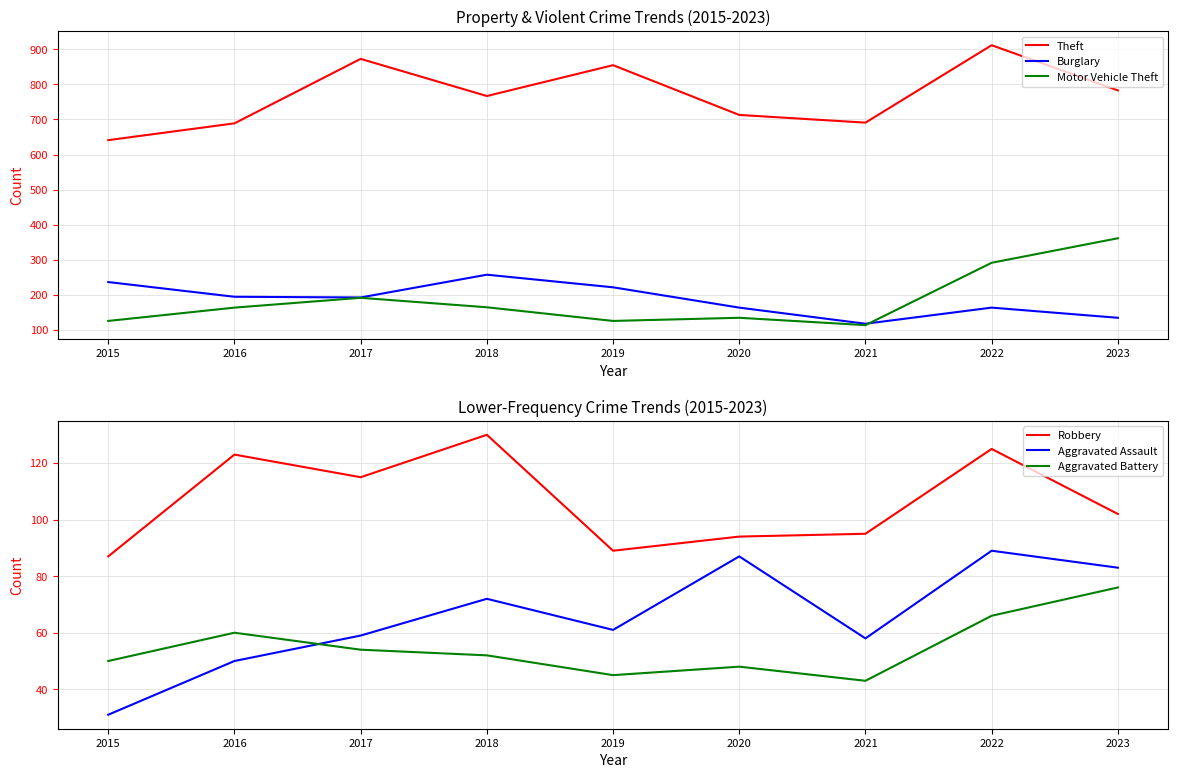

At which label does Motor Vehicle Theft reach its peak?

2023